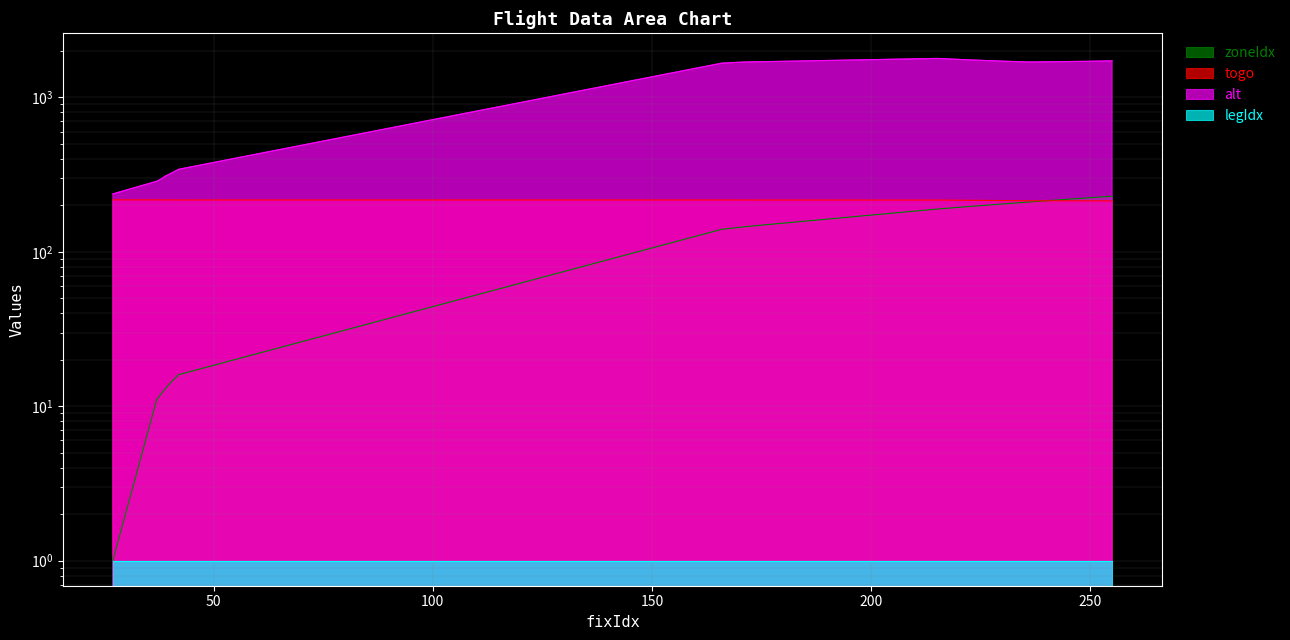

How many values in the alt series exceed 1711?

19